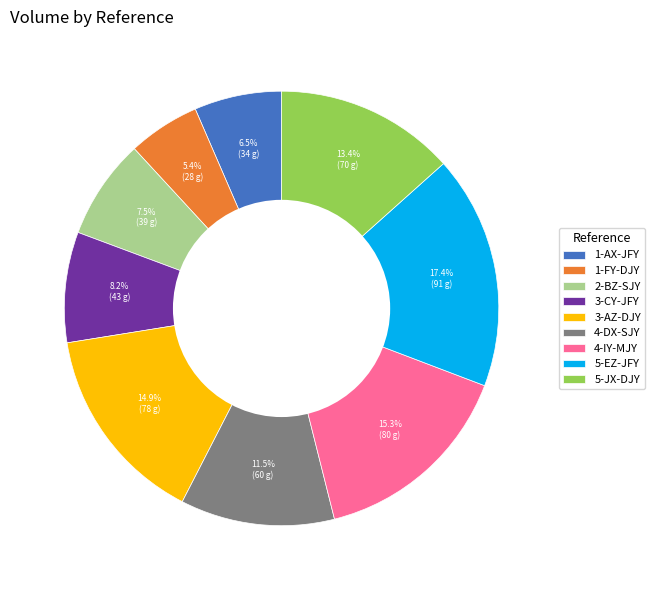

Approximately how many times larger is the value at 3-CY-JFY compared to 1-FY-DJY?

1.5